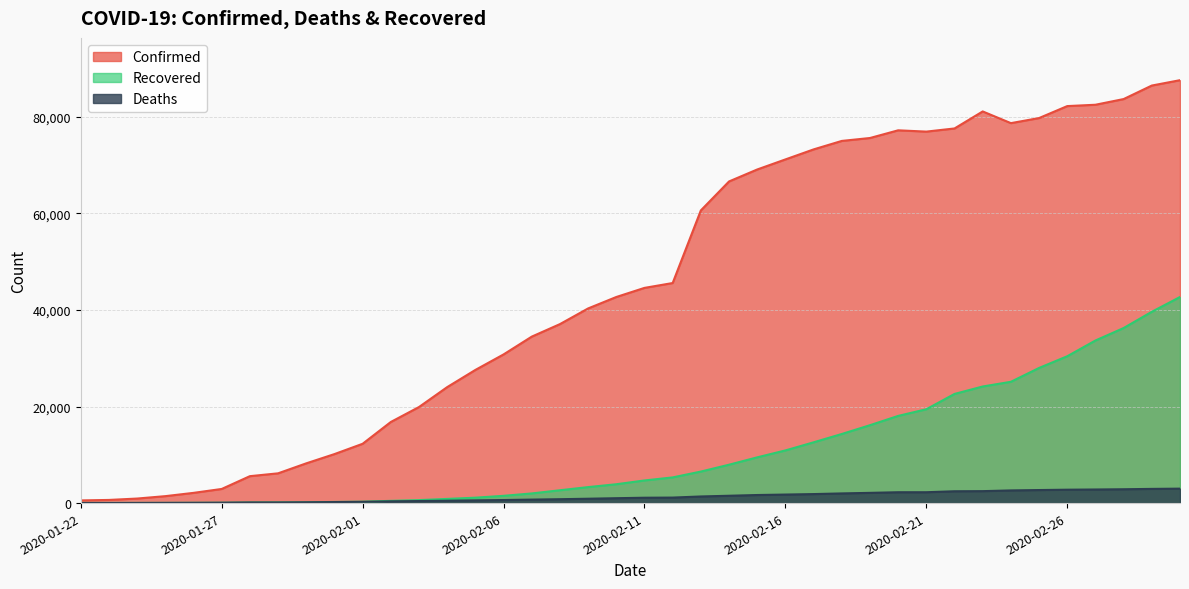

What is the label of the 11th point from the right?

2020-02-20